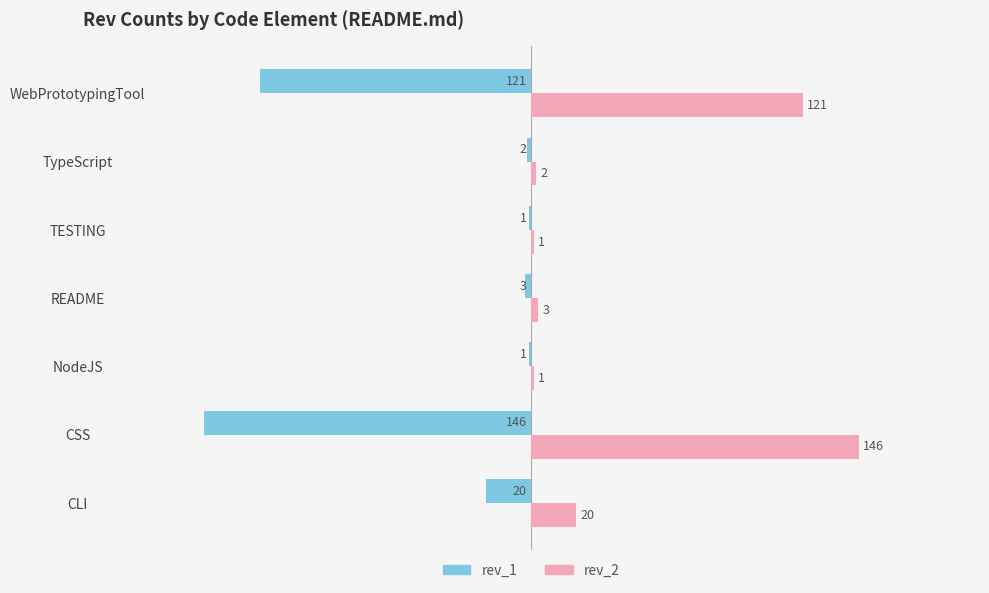

Is it true that rev_1 equals -30 at CSS?

False